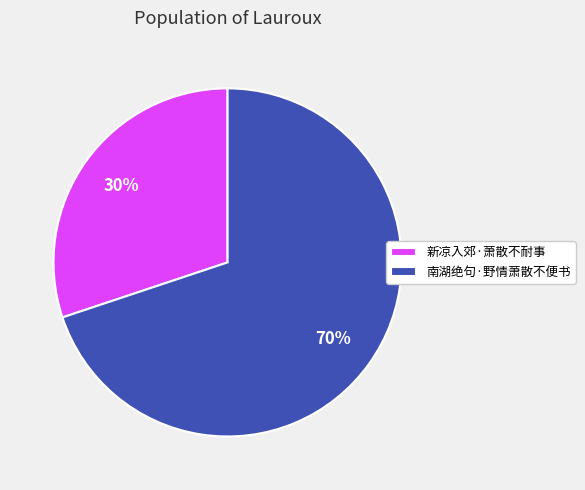

Approximately how many times larger is the value at 南湖绝句·野情萧散不便书 compared to 新凉入郊·萧散不耐事?

2.3